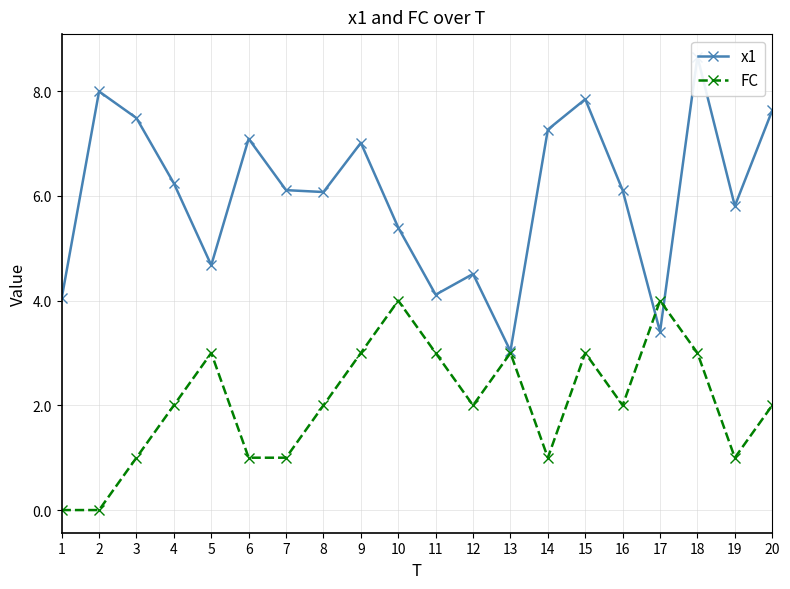

List the series in order of their overall mean, highest first.

x1, FC